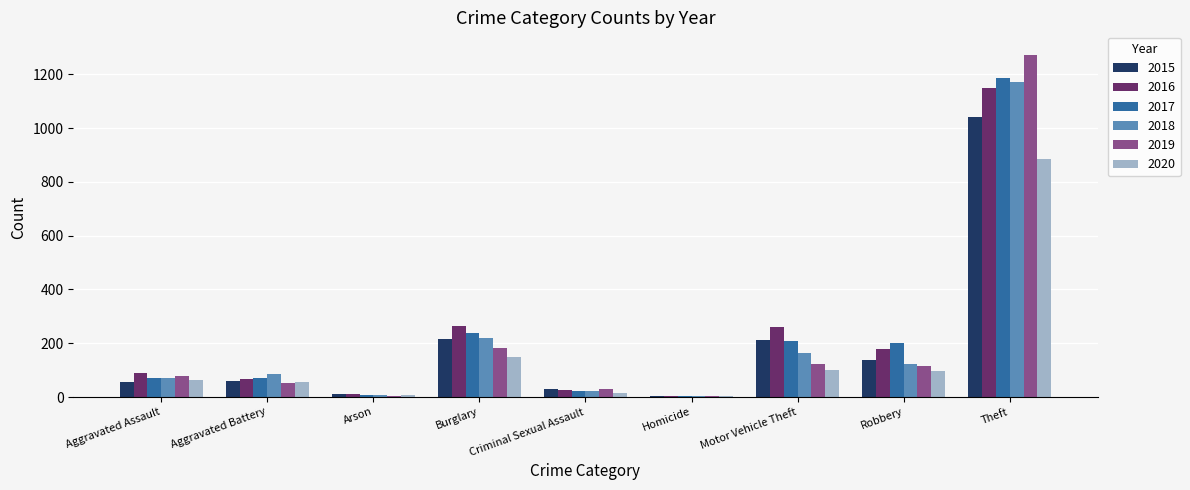

At which category is the sum across all series the highest?

Theft